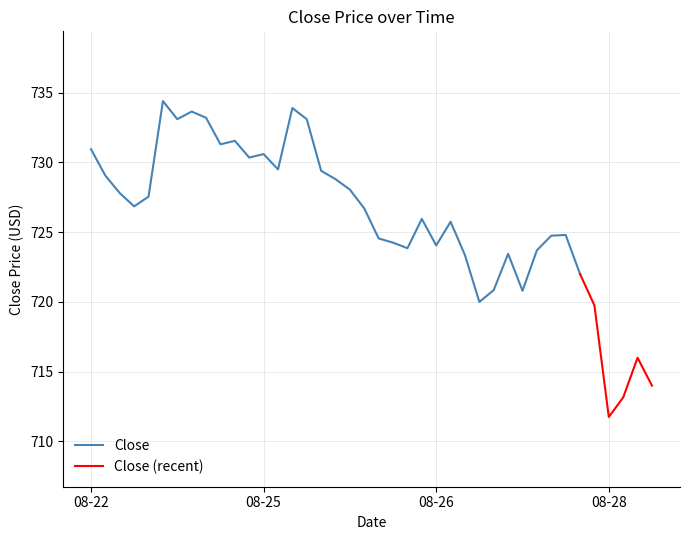

What is the label of the 18th point from the right?

2025-08-25 09:00